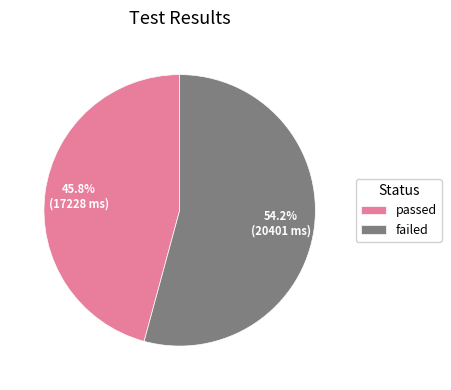

Is there any slice that represents more than half of the pie?

Yes